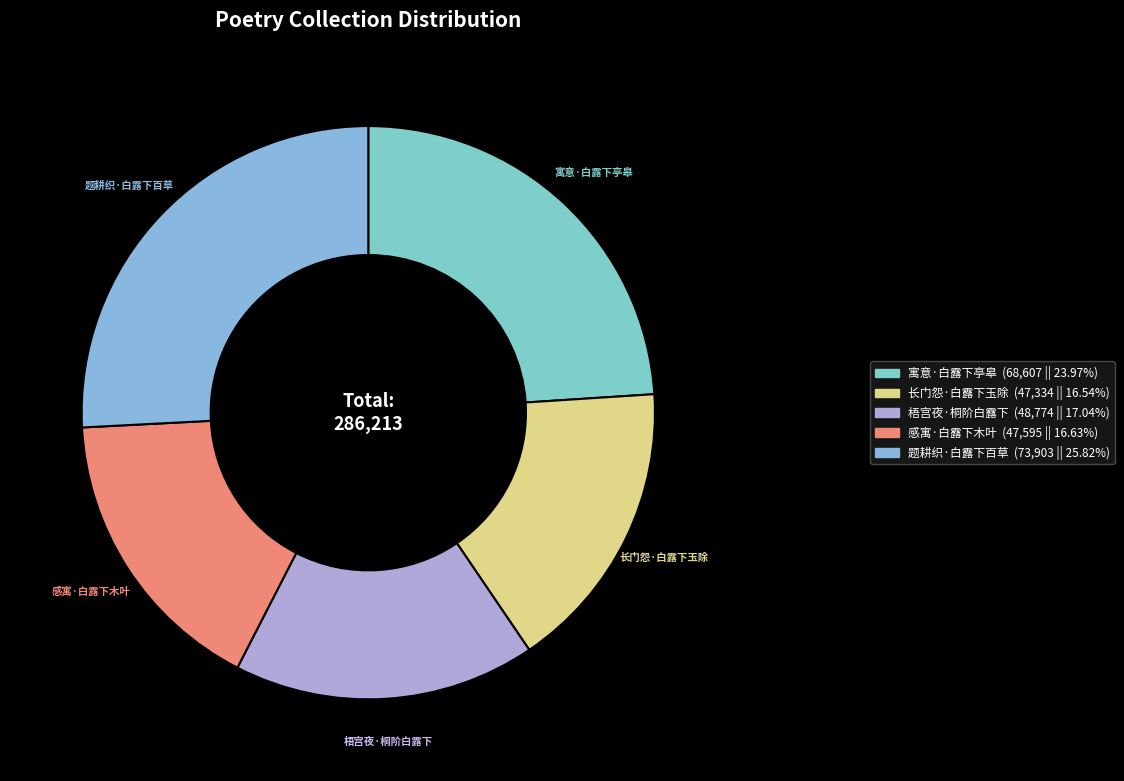

Which category has the biggest portion of the pie?

题耕织·白露下百草